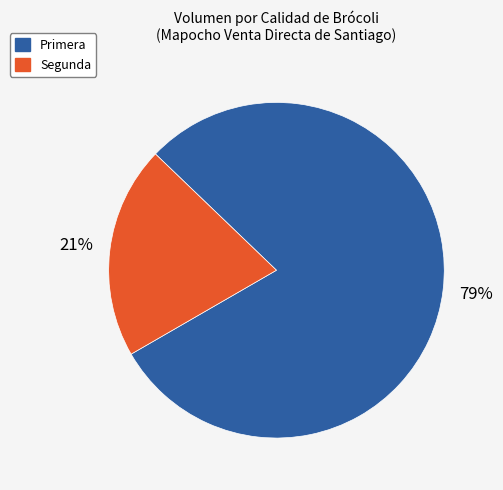

To the nearest percent, what percentage of the pie is Segunda?

21%